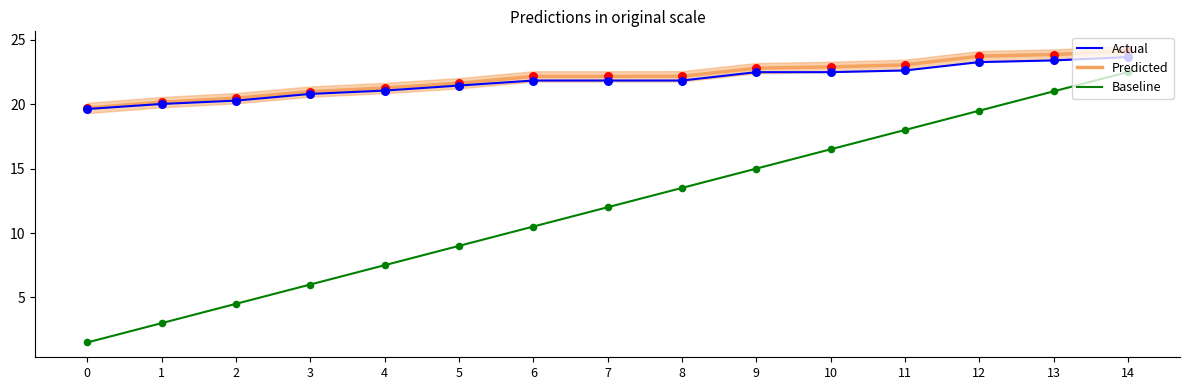

Which series has the widest spread of Y values?

Baseline